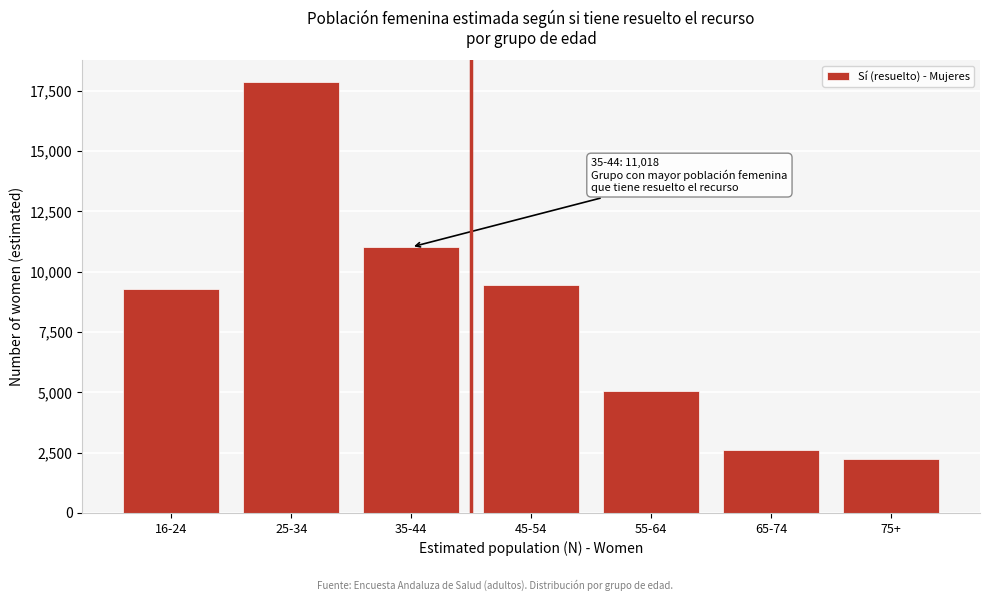

Reading left to right, list all the values displayed in this chart.

16-24=9268	25-34=17859	35-44=11018	45-54=9434	55-64=5064	65-74=2622	75+=2222